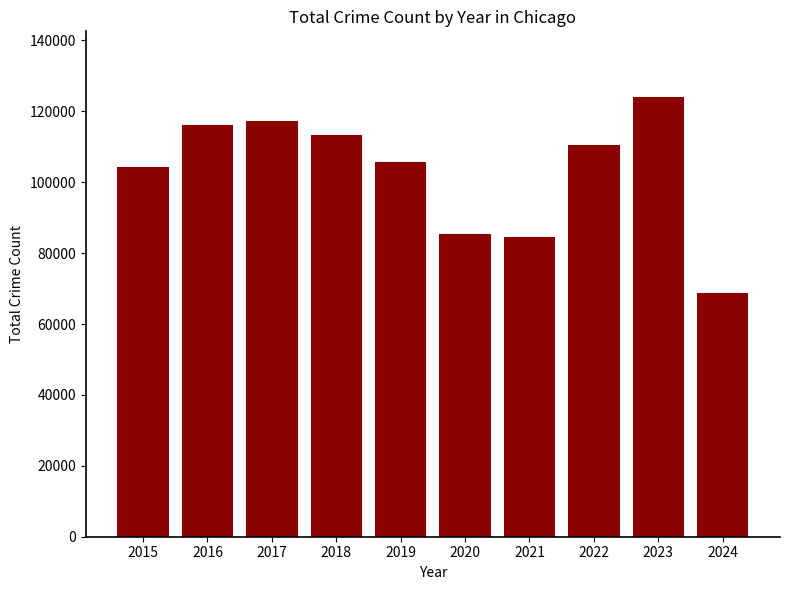

What is the difference between the second highest and second lowest values?

32717